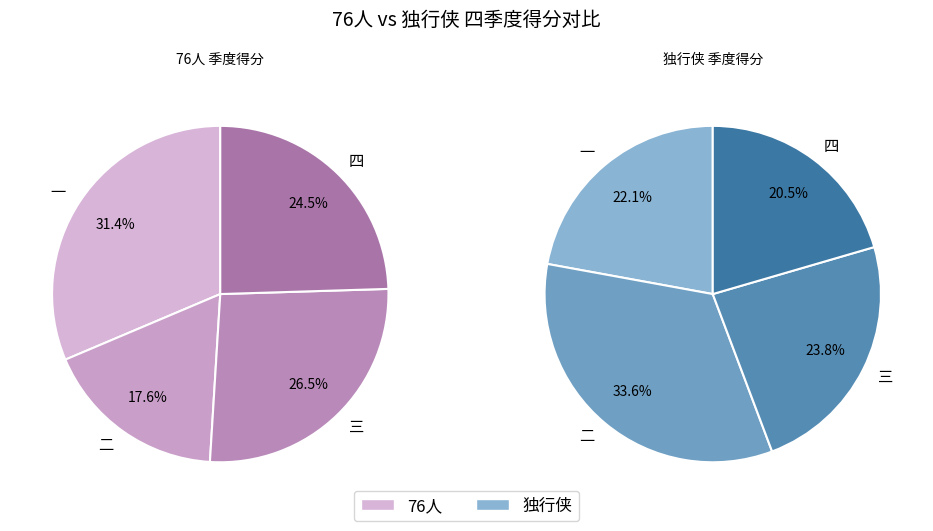

How many slices are in this pie chart?

4